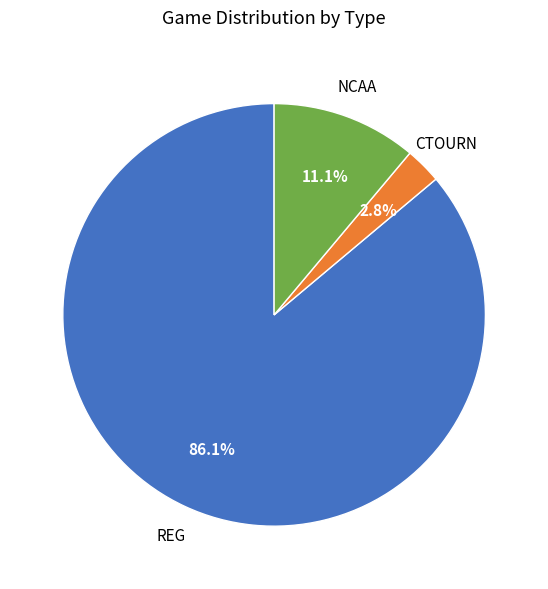

To the nearest percent, what is the difference between the largest and smallest slice percentages?

83%